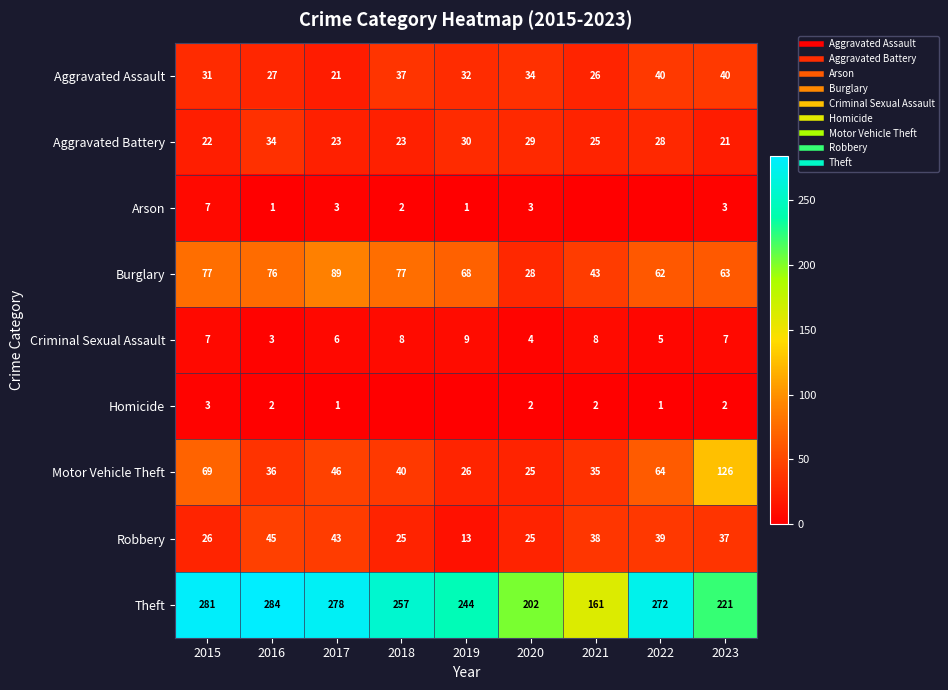

What is the difference between the Aggravated Battery values at 2020 and 2017?

6